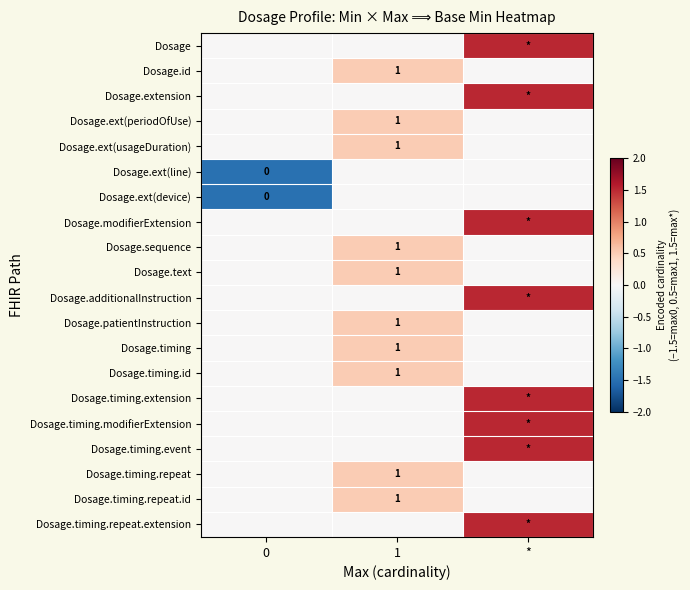

What is the total value across all series at 1?

5.0